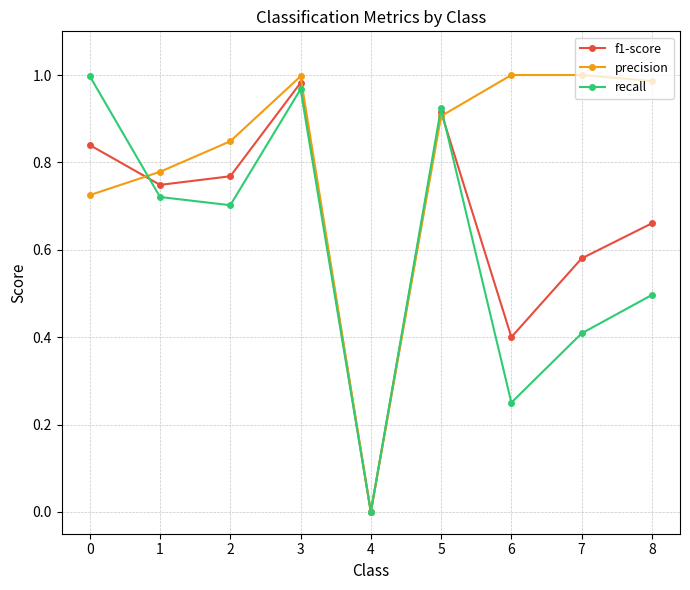

Which series changed the most between 0 and 3?

precision